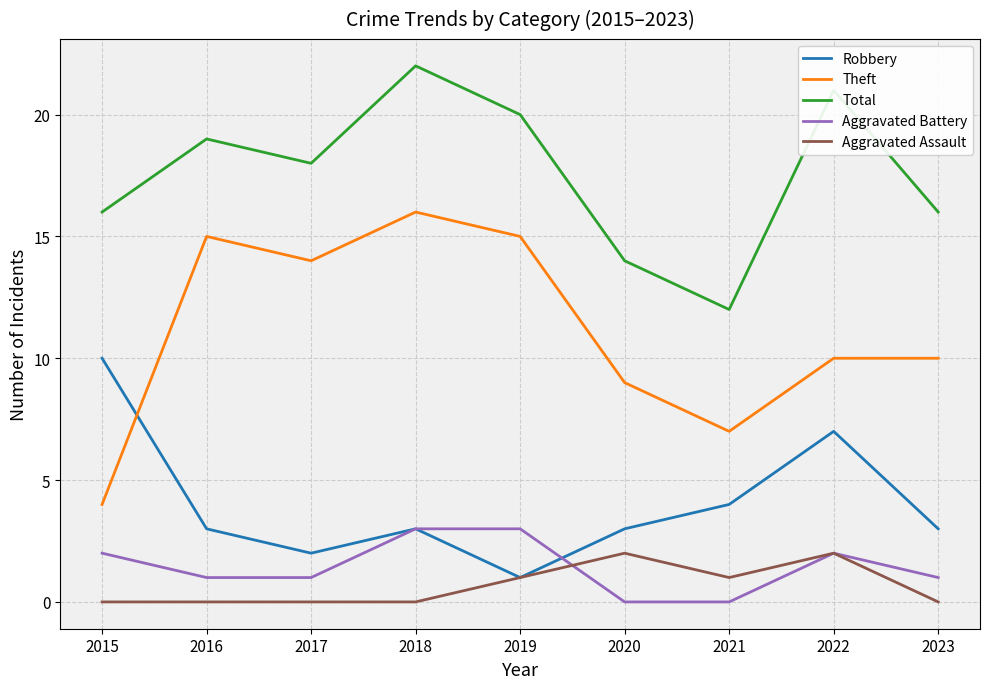

Which series has the largest total across all categories?

Total